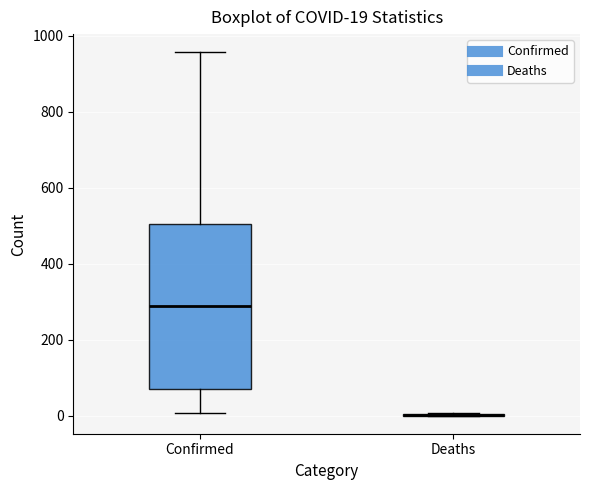

Comparing the boxes themselves (not the whiskers), which one is the tallest?

Confirmed